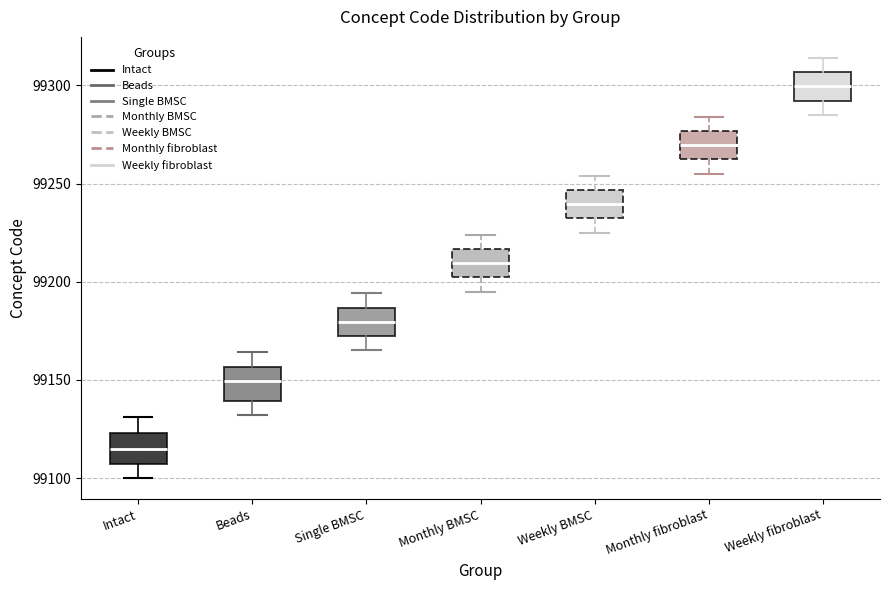

Reading left to right, transcribe this box plot: for each box, give where its median line is, the range the box spans, and where its two whiskers end, as read against the y-axis. The values are not printed on the chart, so give them approximately, as read against the axis.

Intact: median 99115, box 99105 to 99125, whiskers 99100 to 99130
Beads: median 99150, box 99140 to 99155, whiskers 99130 to 99165
Single BMSC: median 99180, box 99170 to 99185, whiskers 99165 to 99195
Monthly BMSC: median 99210, box 99200 to 99215, whiskers 99195 to 99225
Weekly BMSC: median 99240, box 99230 to 99245, whiskers 99225 to 99255
Monthly fibroblast: median 99270, box 99260 to 99275, whiskers 99255 to 99285
Weekly fibroblast: median 99300, box 99290 to 99305, whiskers 99285 to 99315